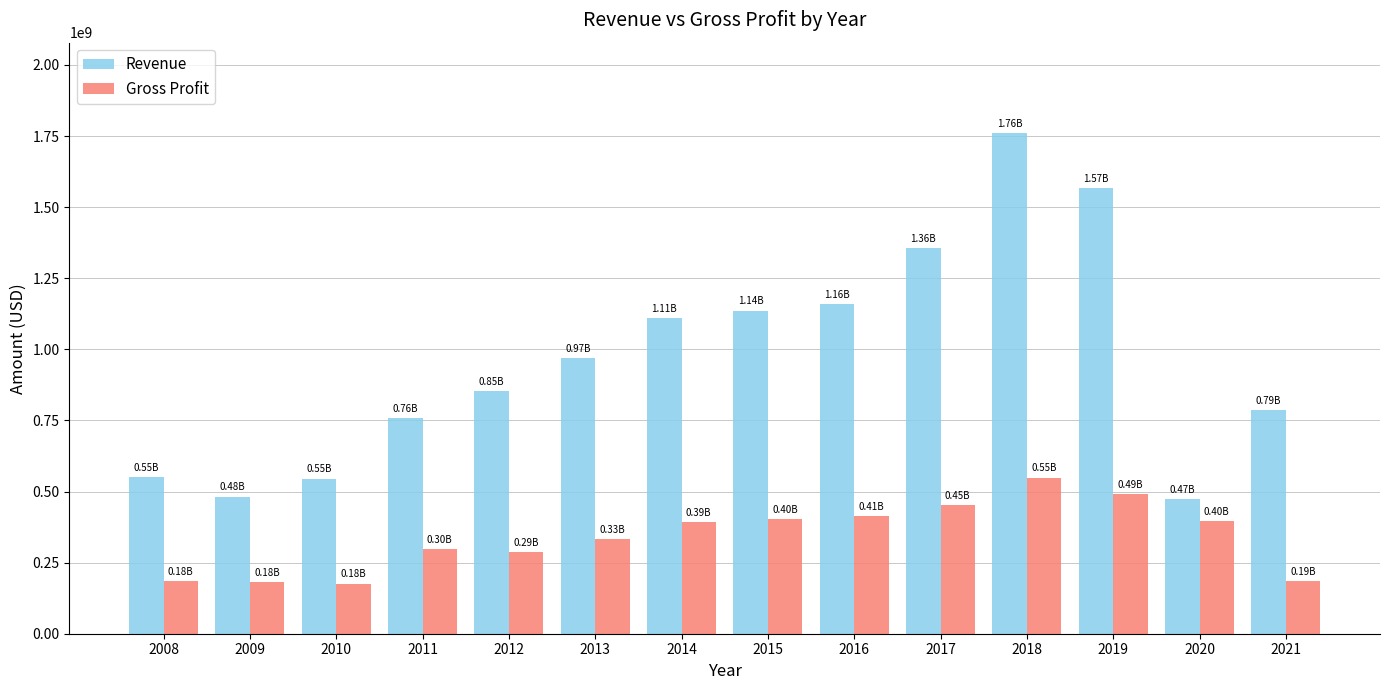

List the series in order of their peak value, highest first.

Revenue, Gross Profit